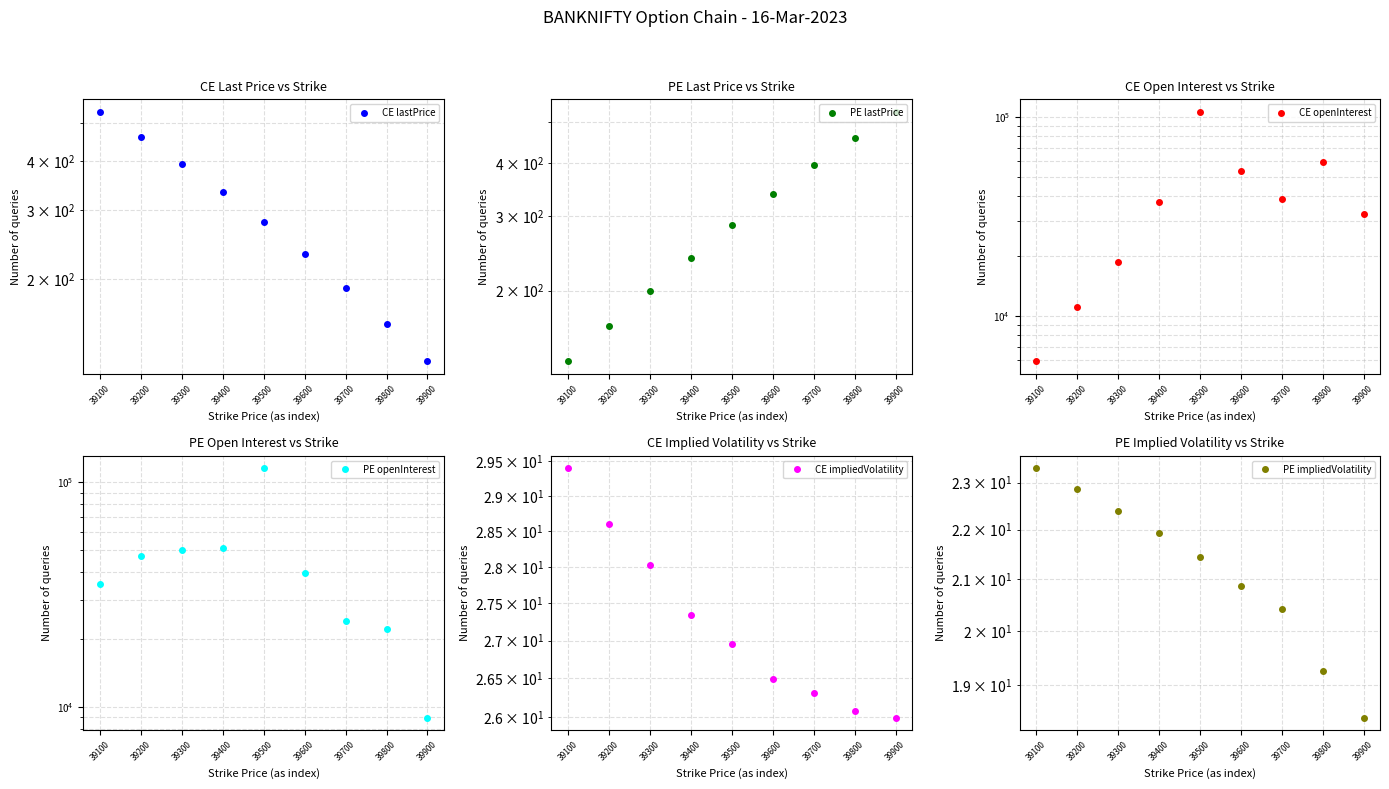

At how many categories does at least one series exceed 84788?

1